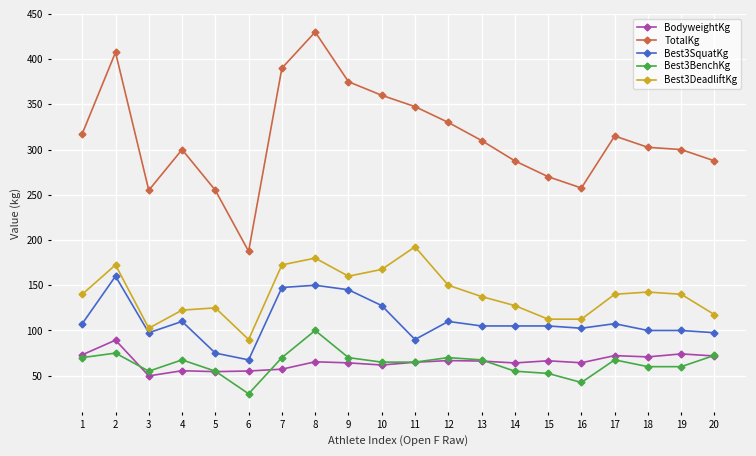

How many lines are shown in the chart?

5